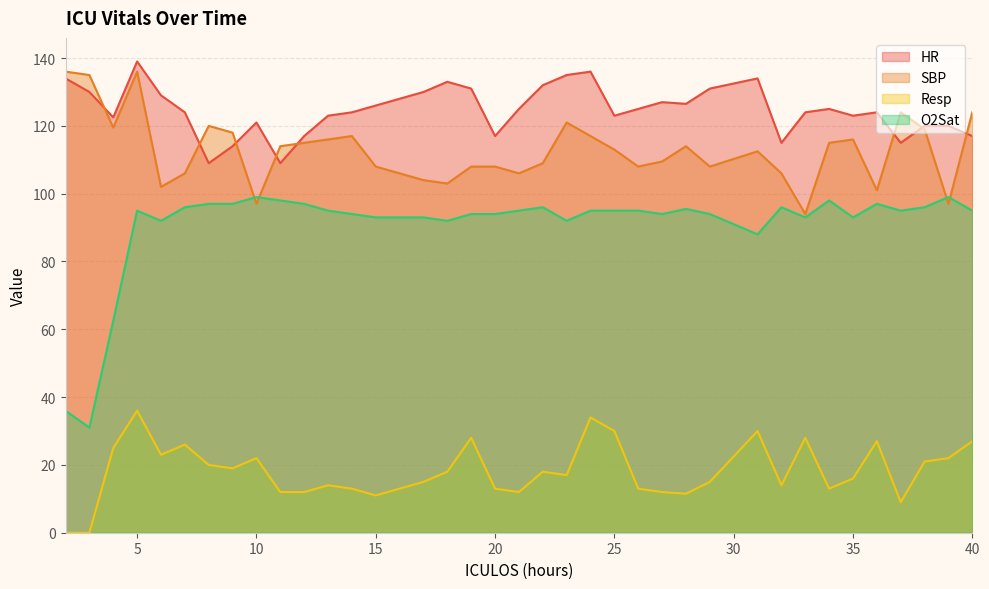

True or false: HR and O2Sat cross at least once.

False